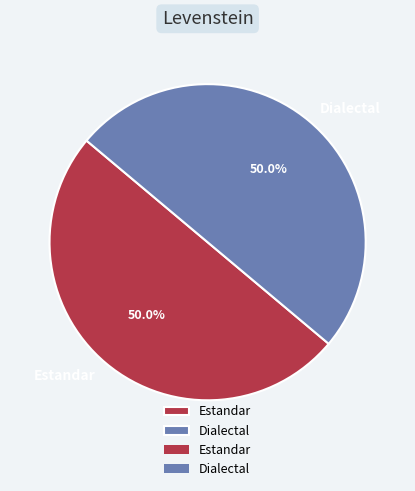

What portion of the pie excludes Dialectal?

50.0%